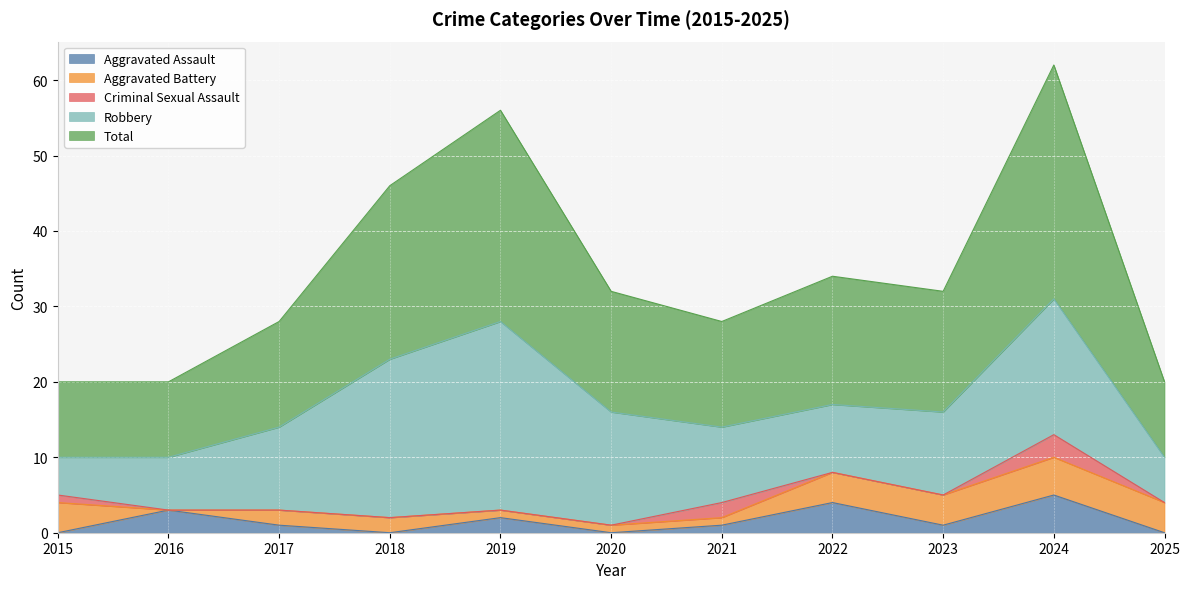

True or false: Robbery and Criminal Sexual Assault intersect in this chart.

False